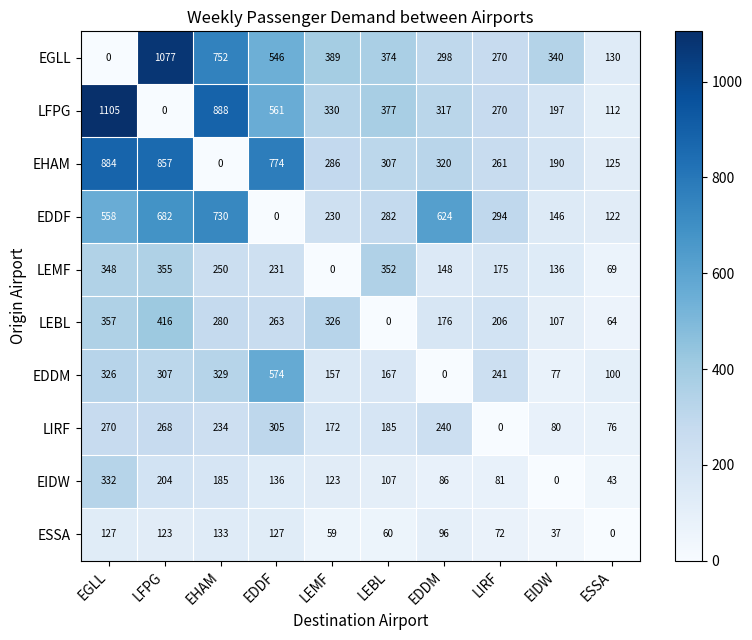

Is it true that EDDM equals 157 at LEMF?

True